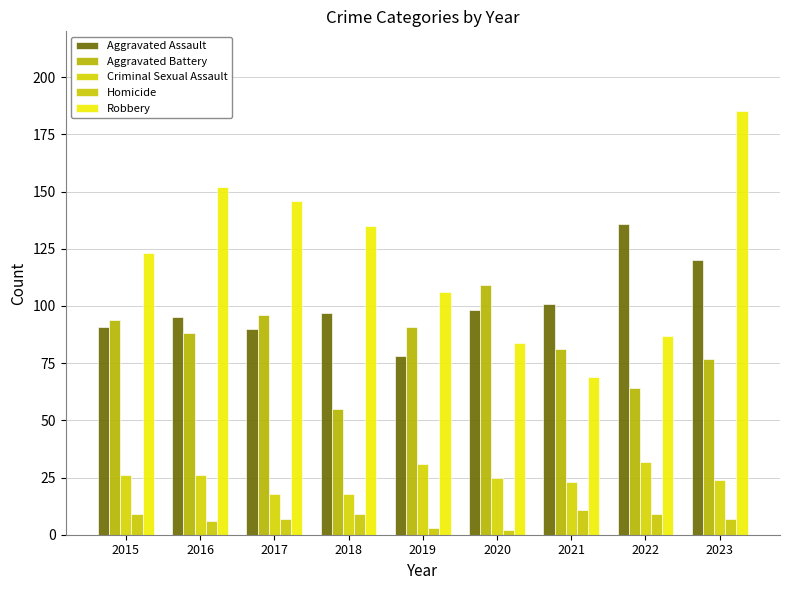

Which series changed the most between 2017 and 2019?

Robbery